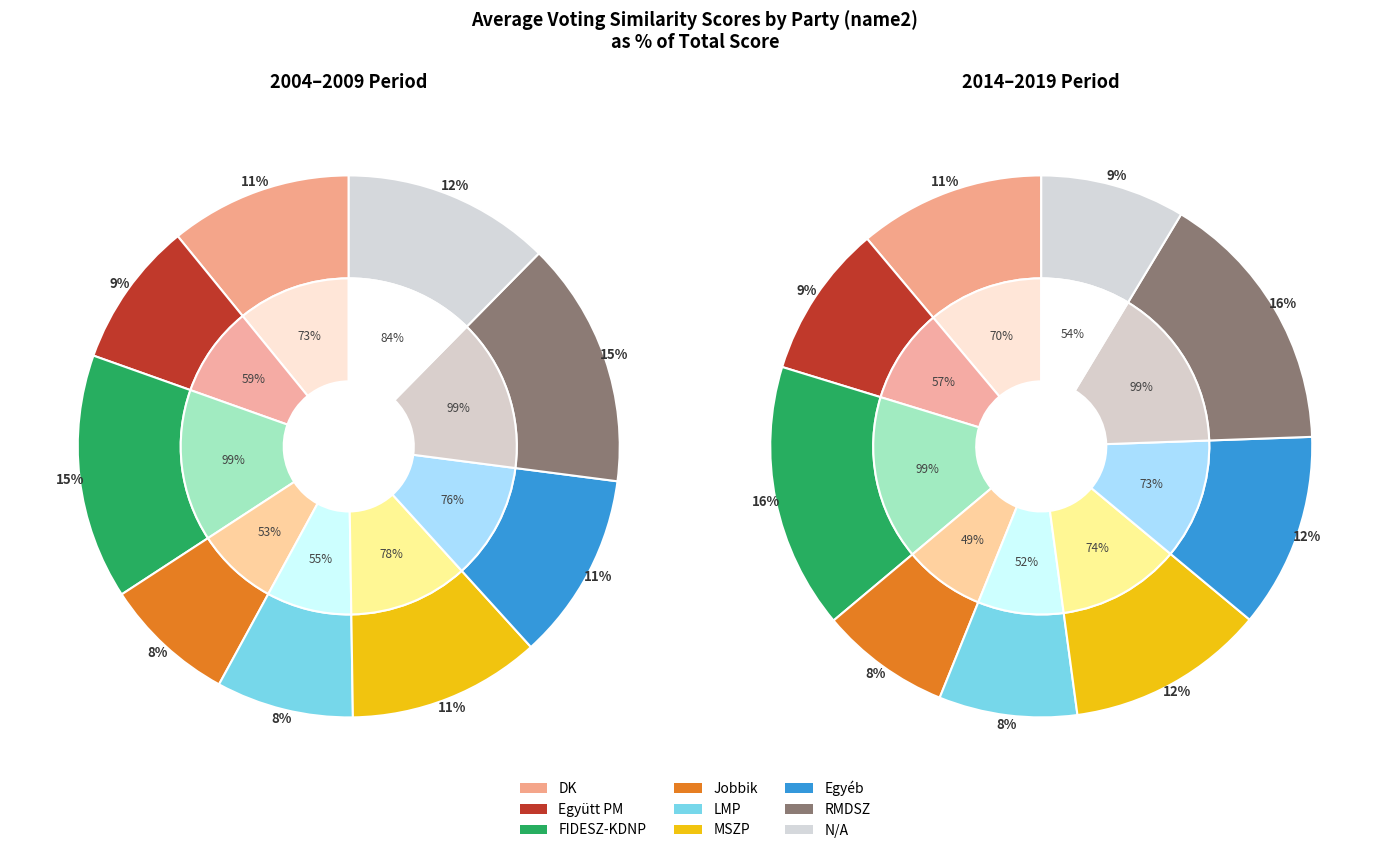

To the nearest percent, what is the difference between the Egyéb and N/A slice percentages?

1%